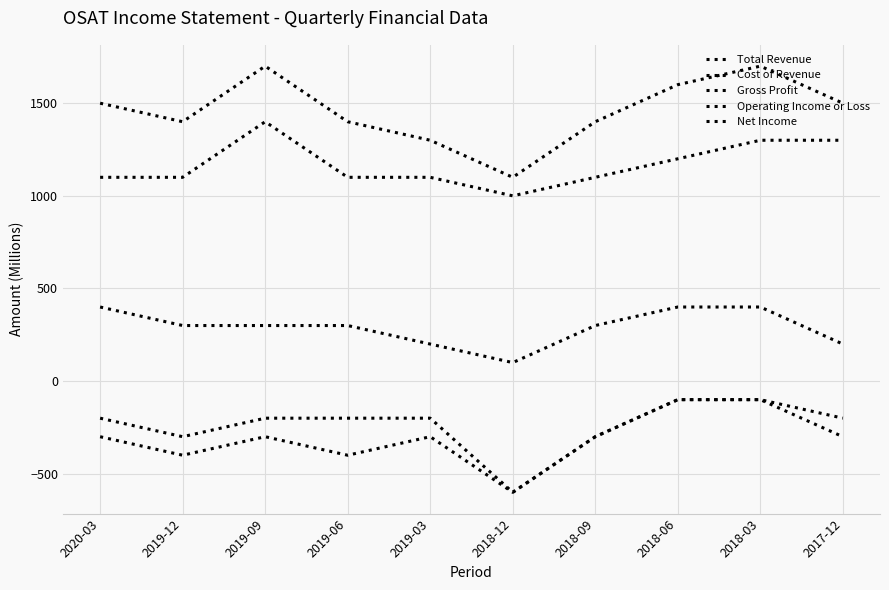

What is the sum of the Net Income values at 2017-12 and 2018-12?

-900